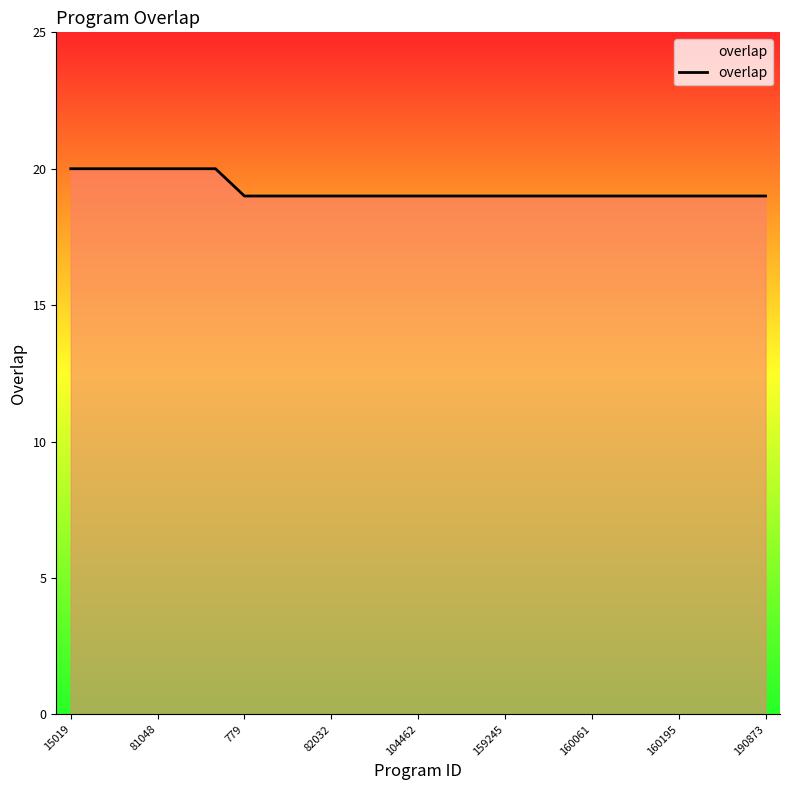

What is the difference between the maximum and minimum values?

1